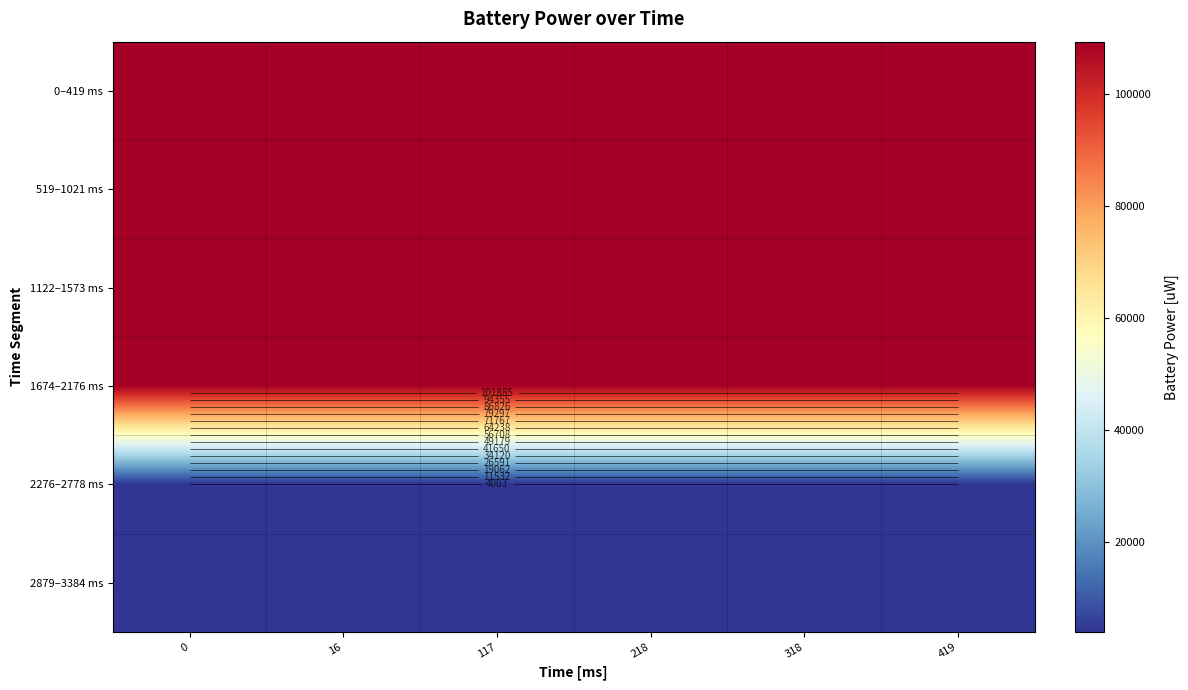

Which series changed the most between 16 and 318?

0–419 ms